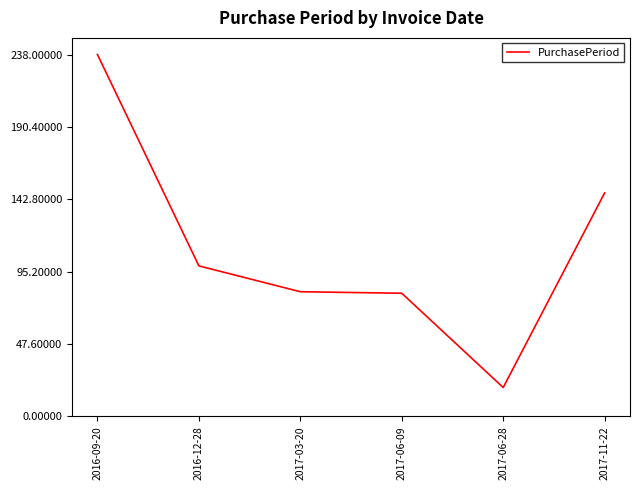

What is the smallest value displayed?

19